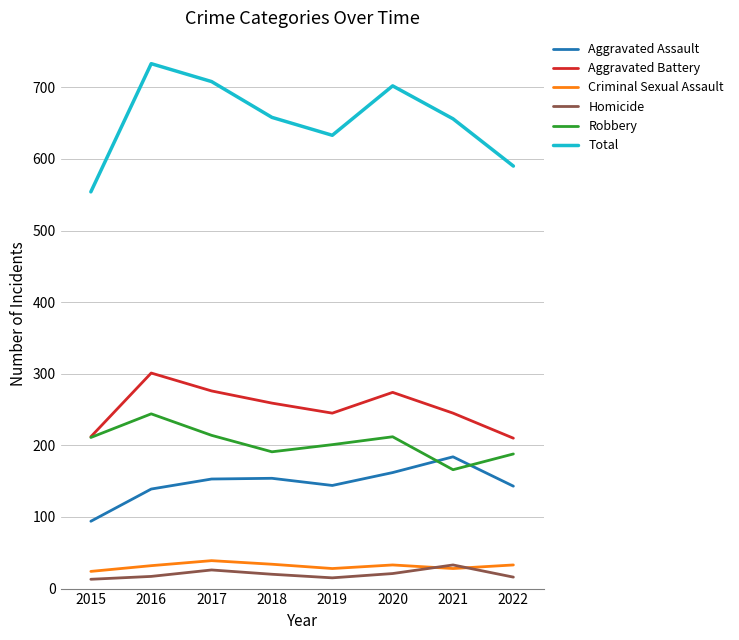

What is the difference between the highest and lowest values at 2021?

628